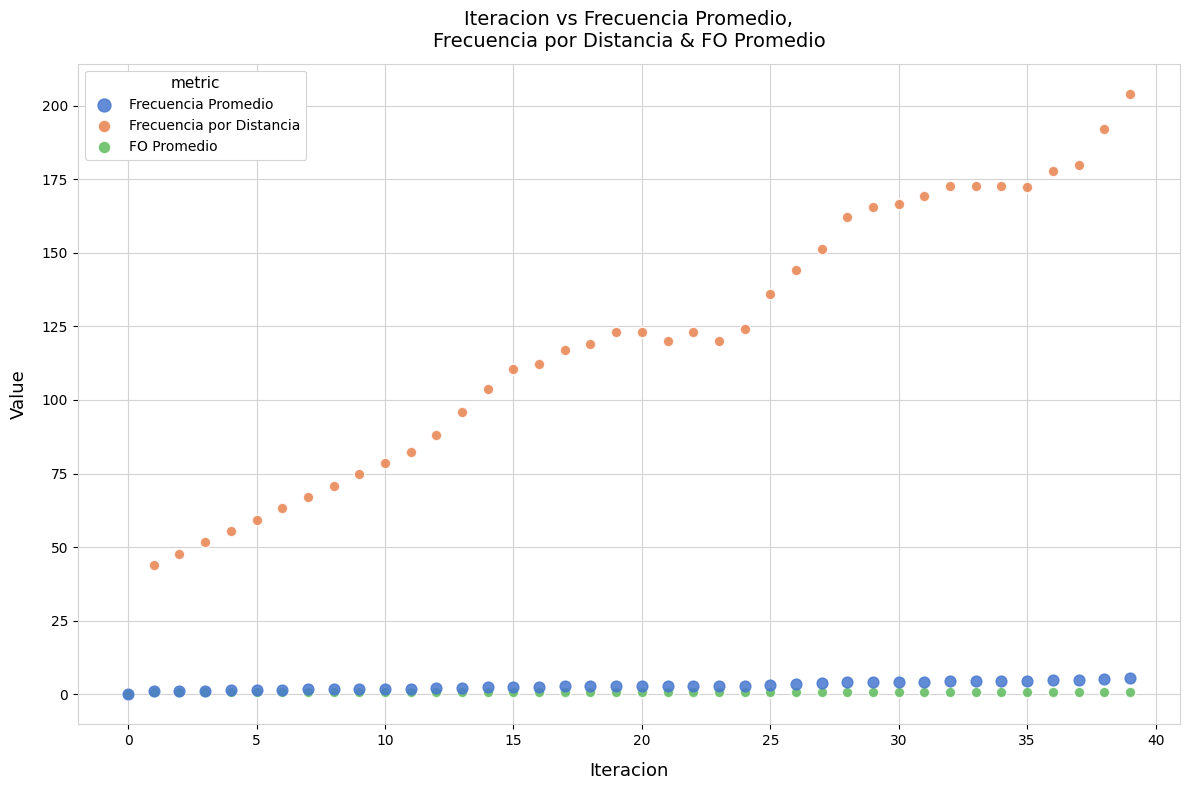

Which series reaches the maximum Y coordinate?

Frecuencia por Distancia